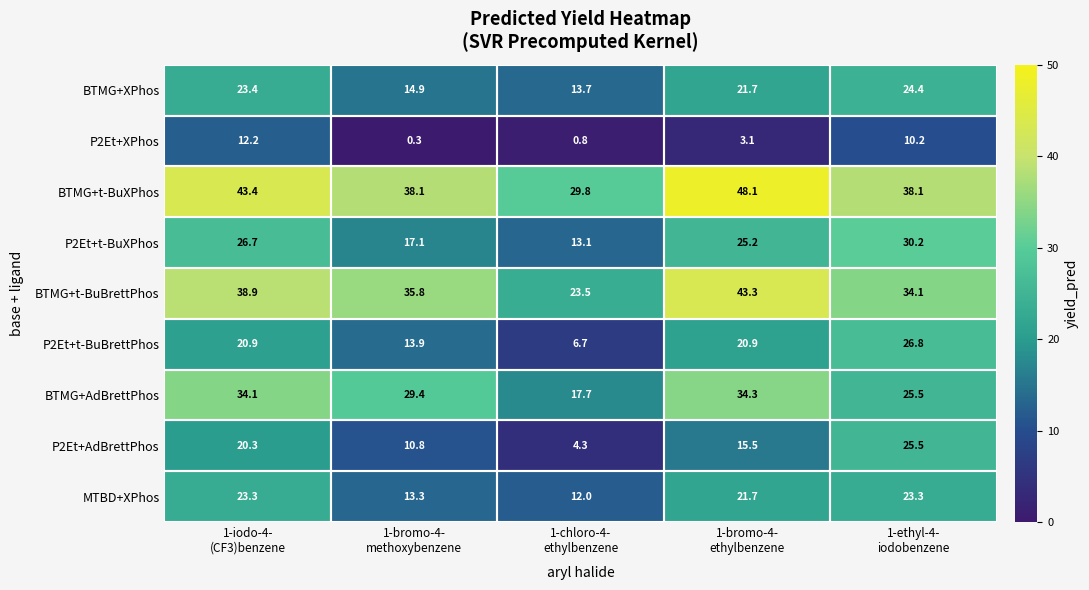

Which series has the widest spread of values?

P2Et+AdBrettPhos